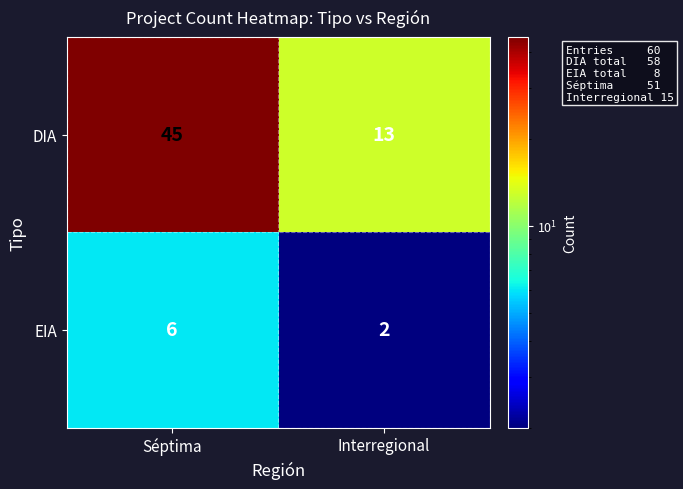

What is the sum of all EIA values?

8